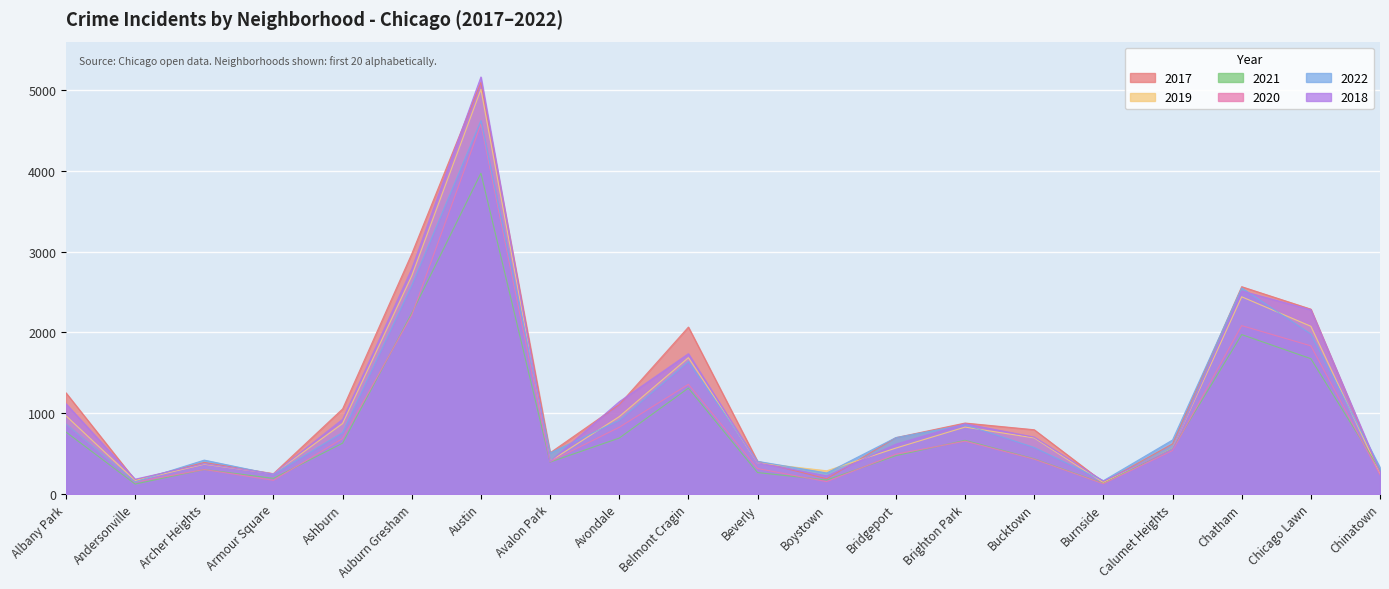

The 2021 series shows 1675 at Chicago Lawn. True or false?

True